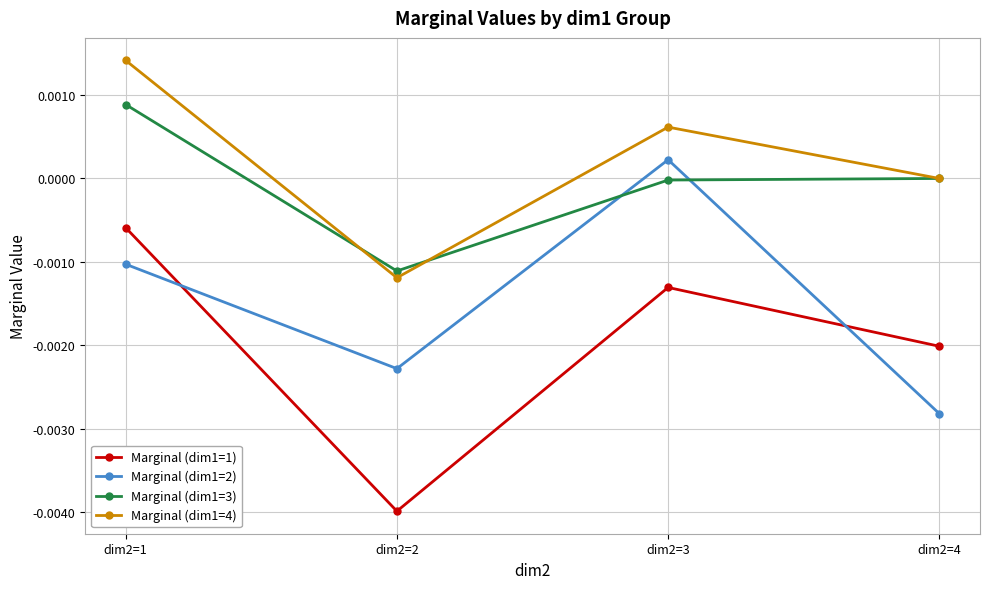

At which category is the sum across all series the highest?

dim2=1